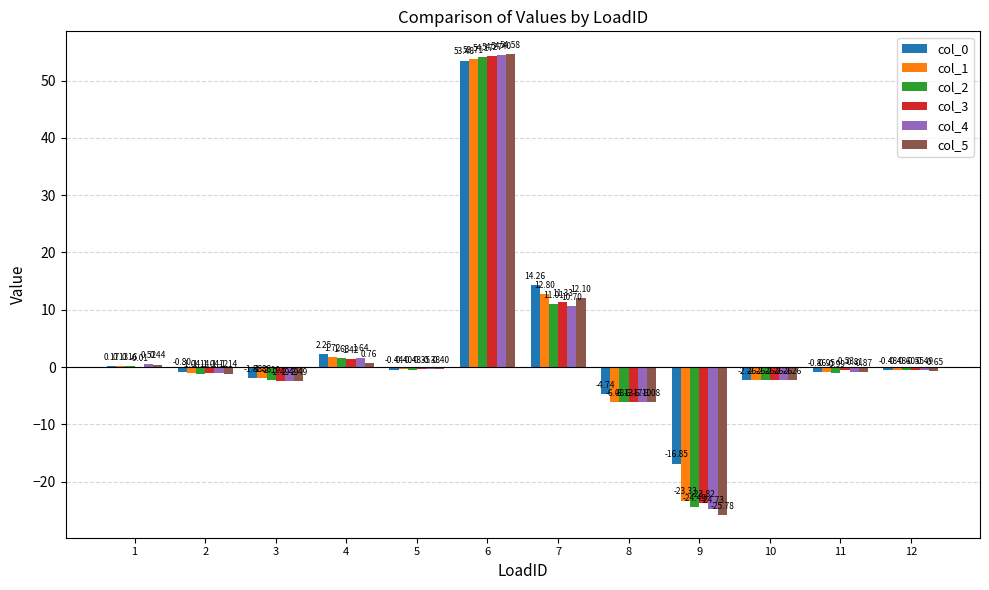

True or false: col_4 has a value of -6.1 at 8.

True